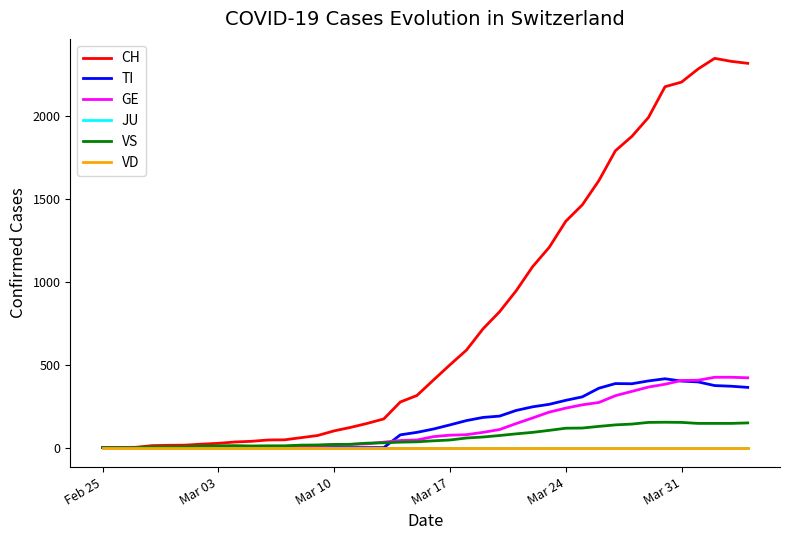

Does the chart have visible grid lines?

No